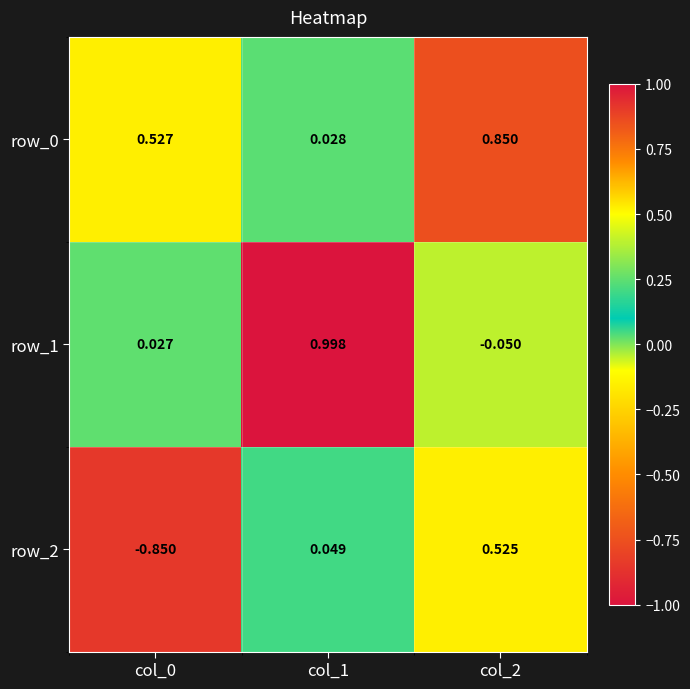

Reading left to right, what are all the values shown in this chart?

row_0: 0.5	0.0	0.8
row_1: 0.0	1.0	-0.0
row_2: -0.8	0.0	0.5